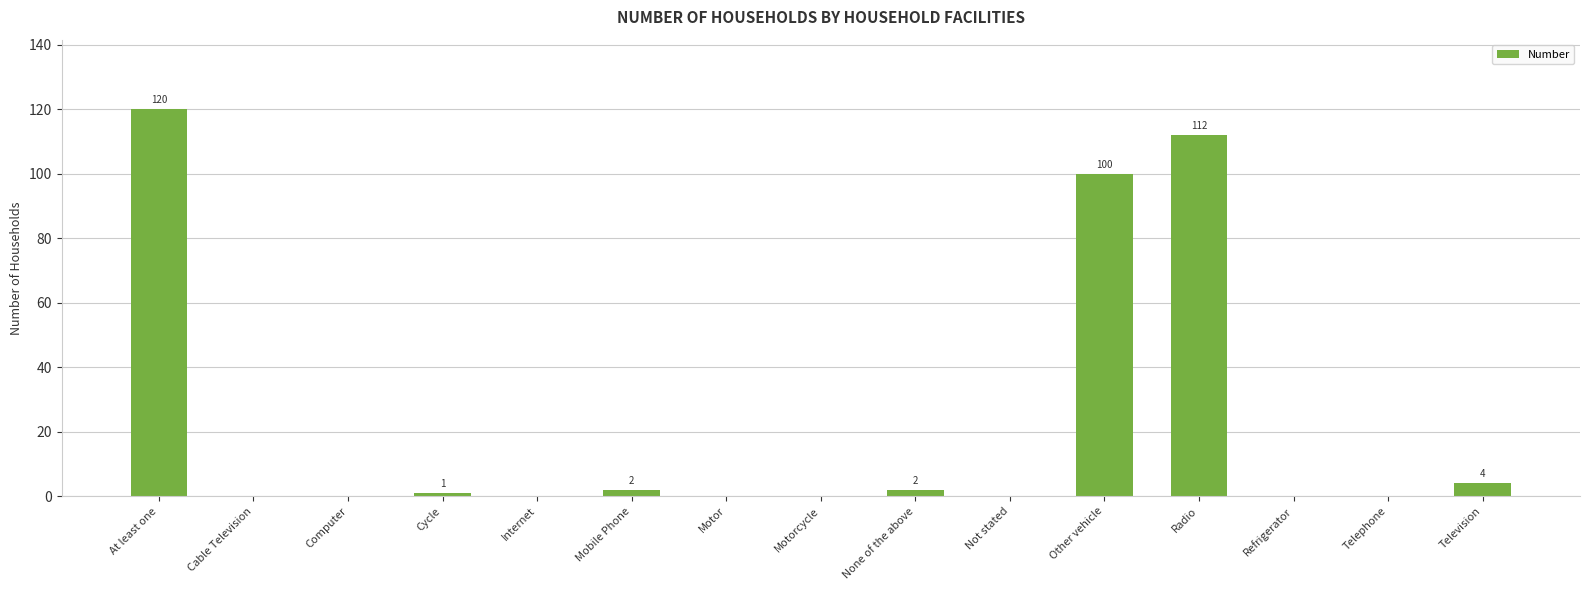

The value at Radio is 161. True or false?

False